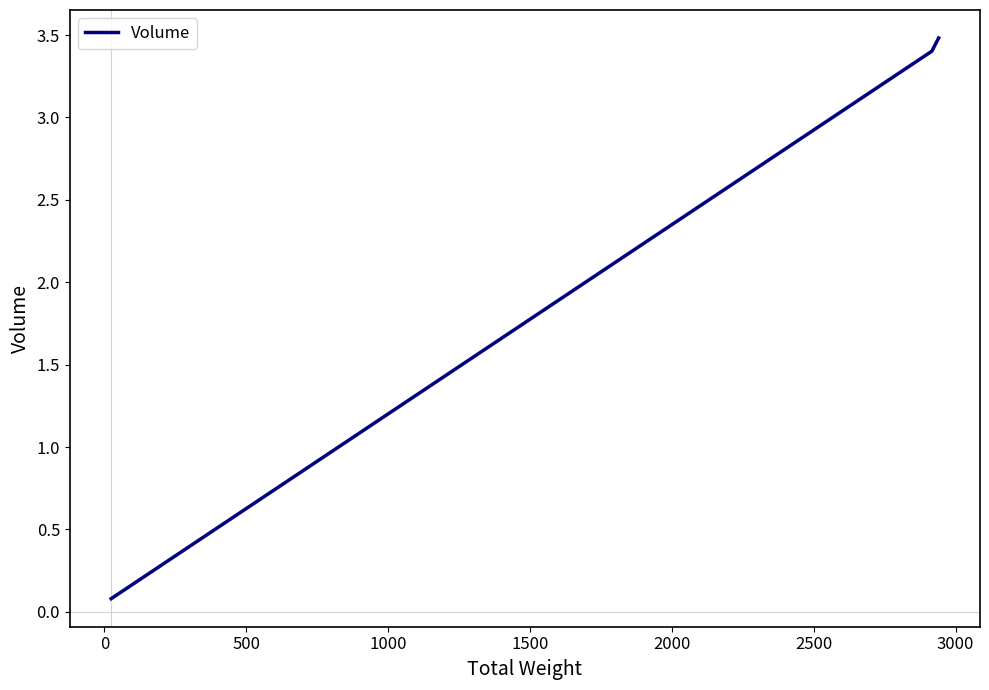

What is the sum of all values?

7.0